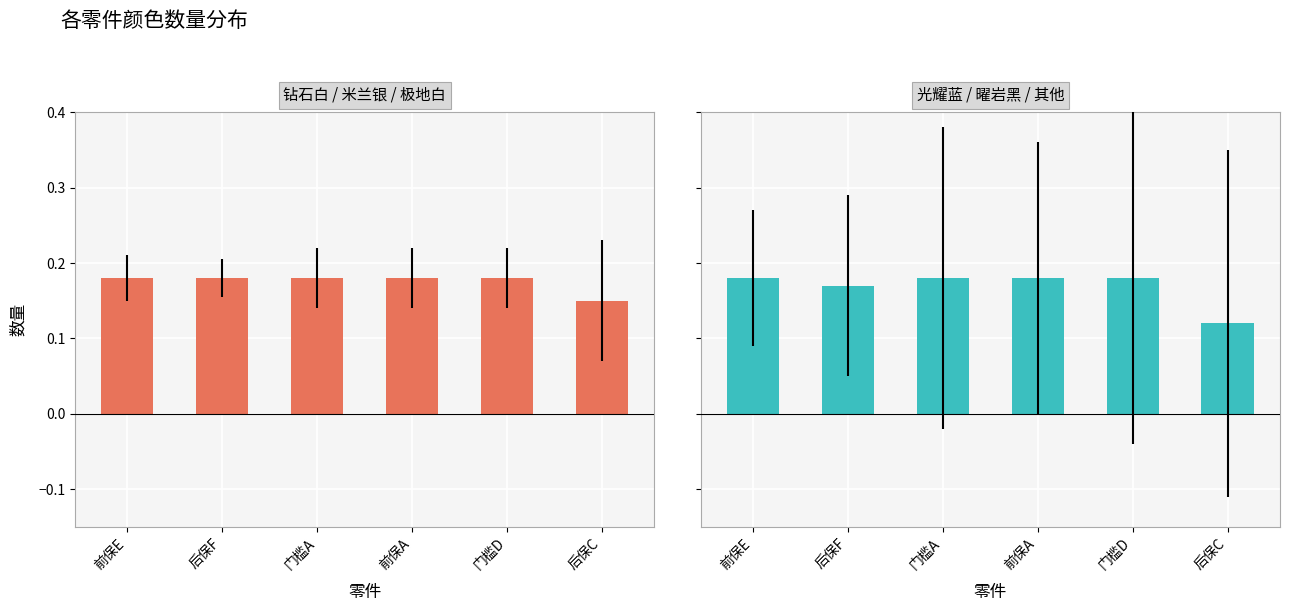

Which series has the largest total across all categories?

钻石白 / 米兰银 / 极地白